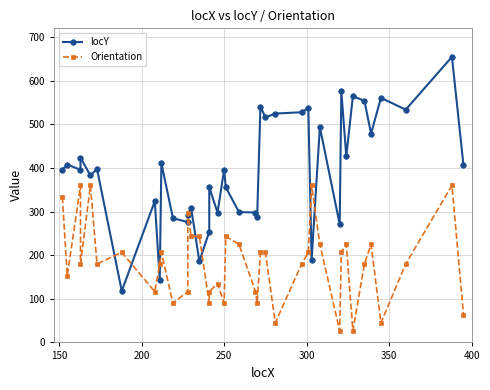

Does the chart display data point markers on the line(s)?

Yes